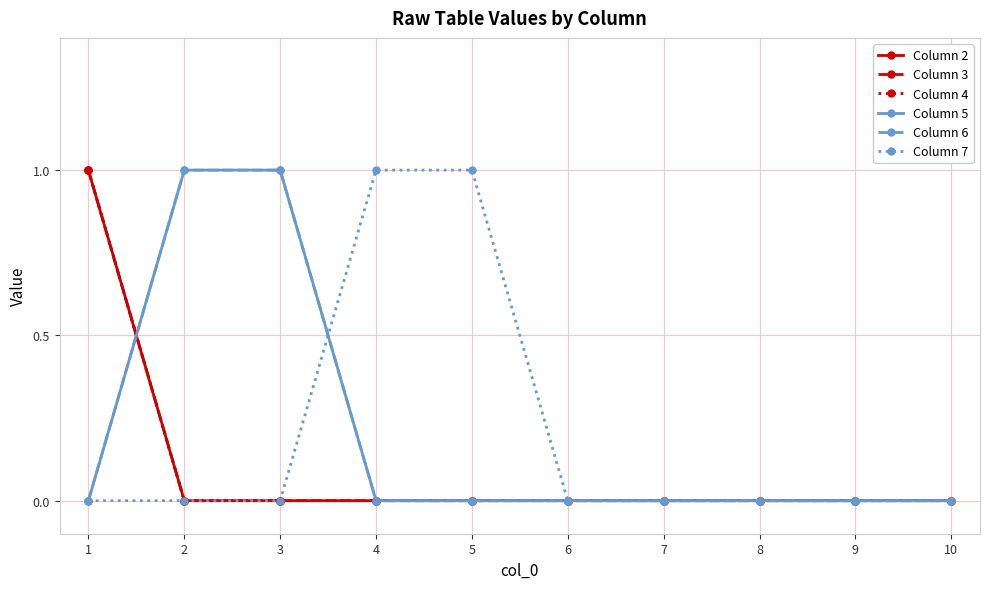

Does the chart have visible grid lines?

Yes